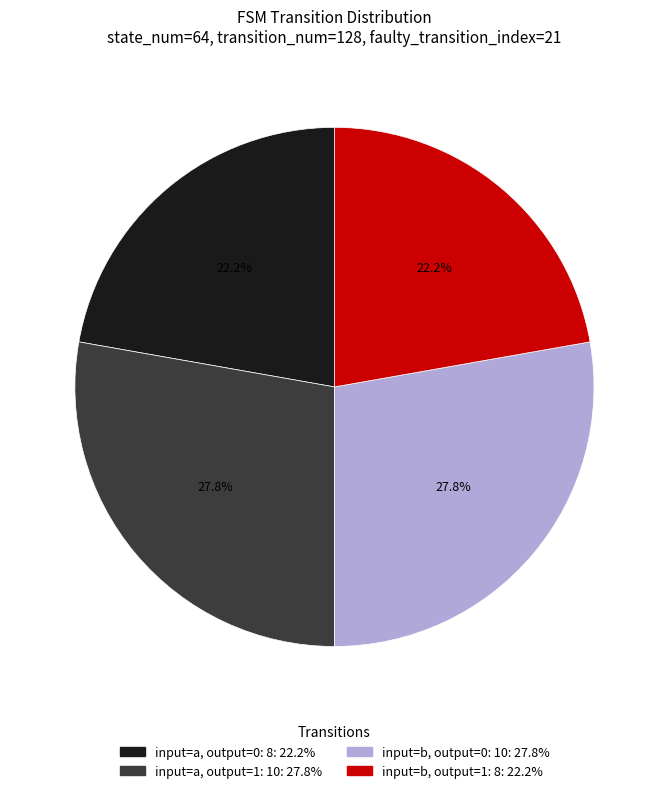

Does any single category account for the majority?

No